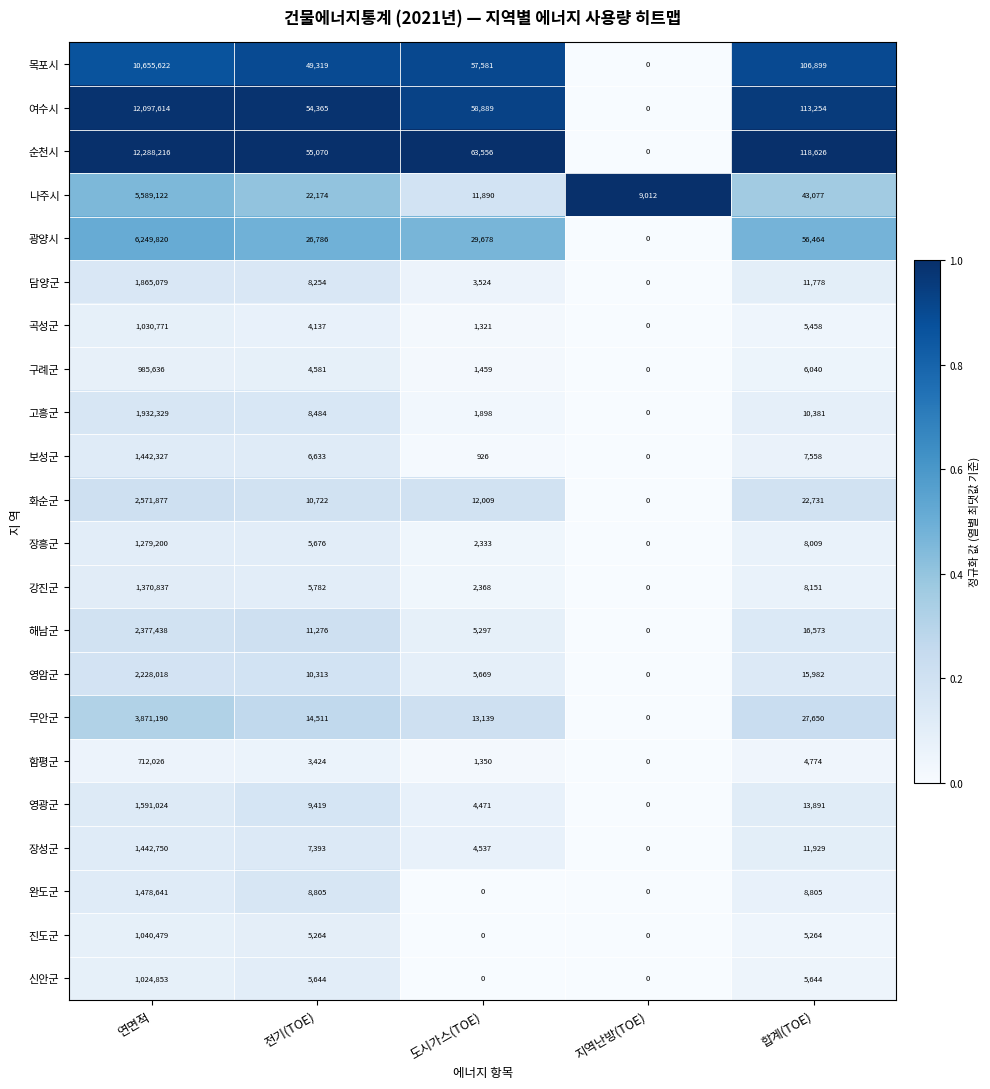

Is the value of 강진군 at 연면적 greater than the value of 보성군 at 지역난방(TOE)?

Yes